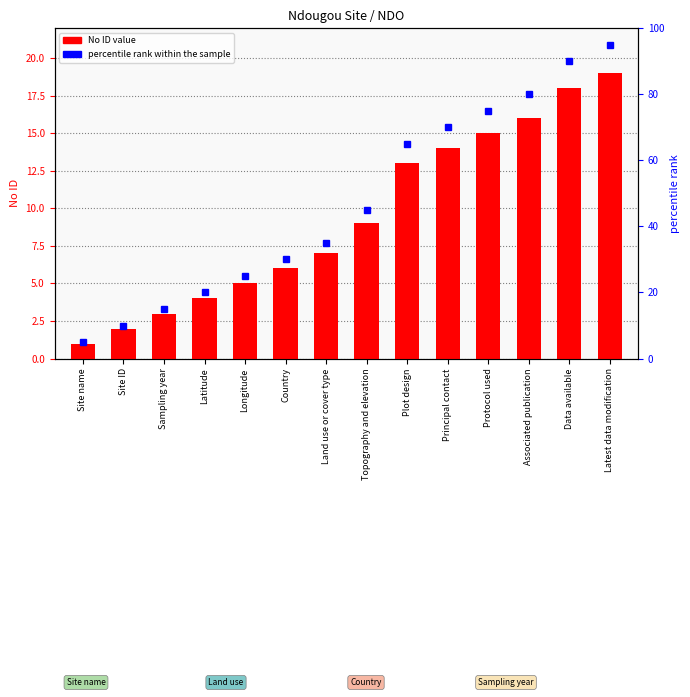

What is the smallest value displayed?

1